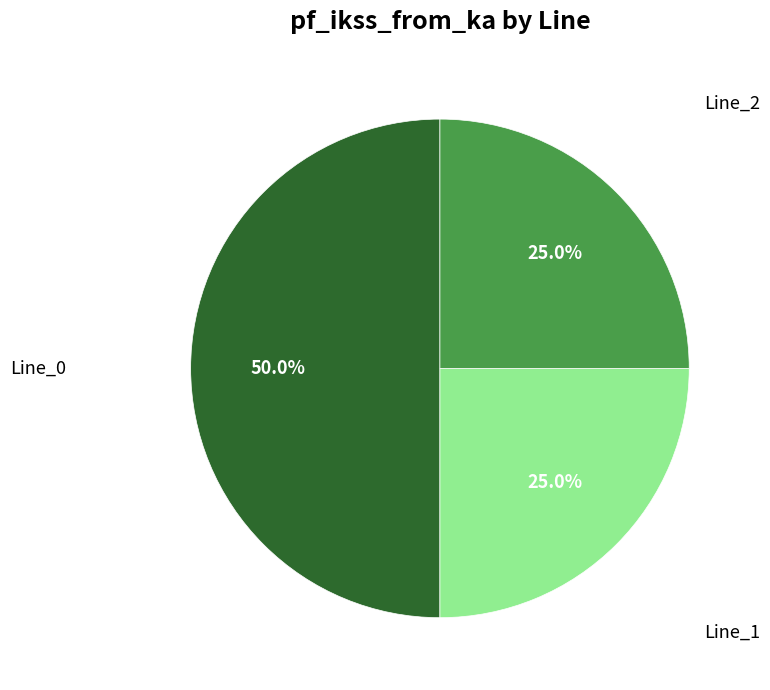

To the nearest percent, what is the average slice percentage?

33%